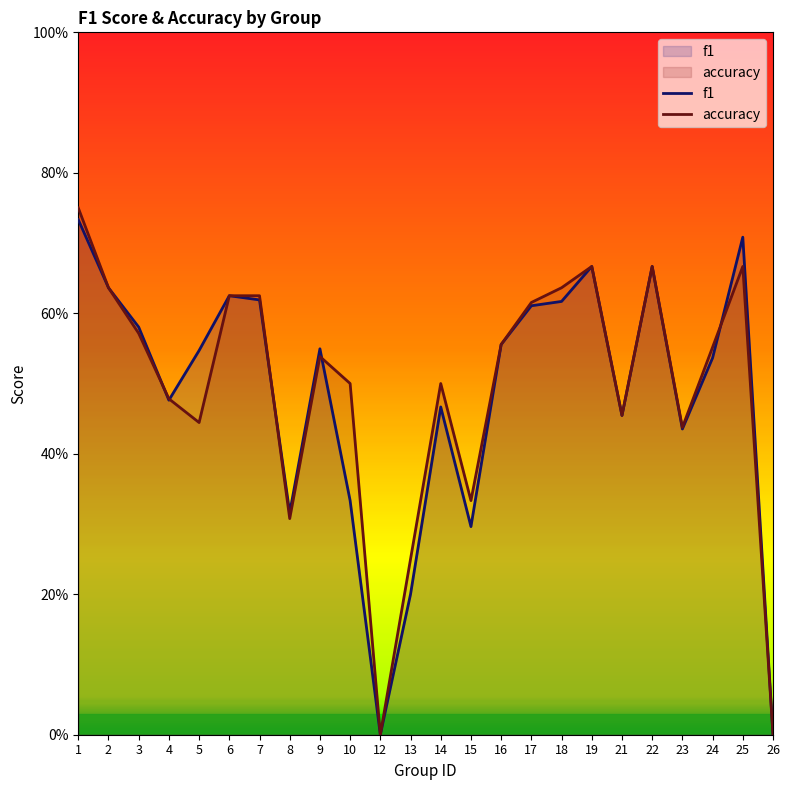

What is the approximate value of f1 at 4?

0.5